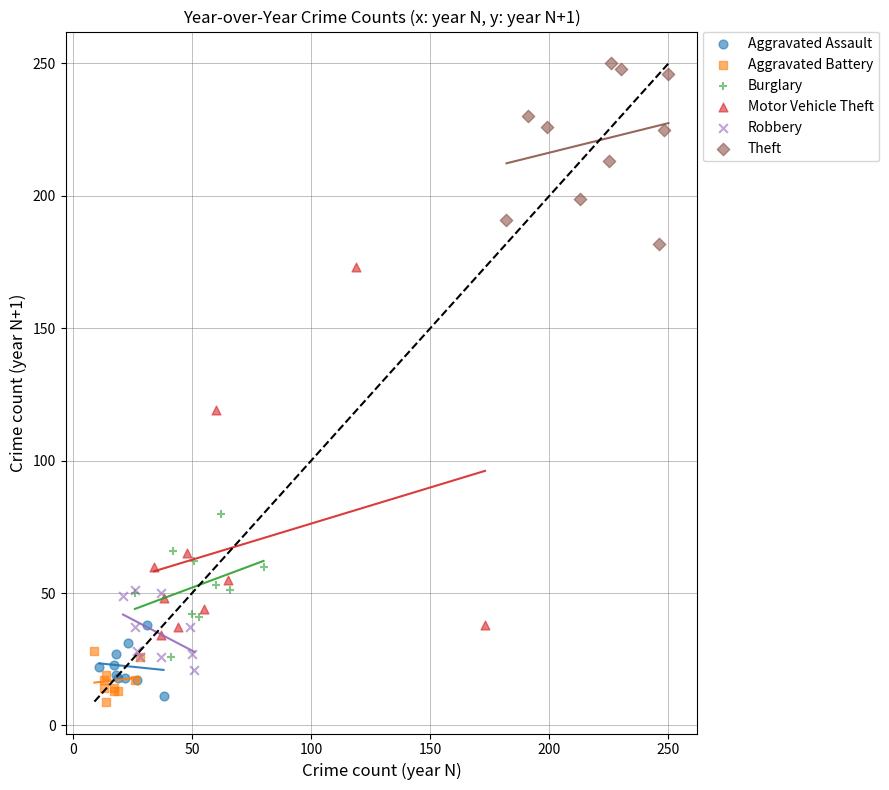

What are all the series names shown in the legend?

Aggravated Assault, Aggravated Battery, Burglary, Motor Vehicle Theft, Robbery, Theft